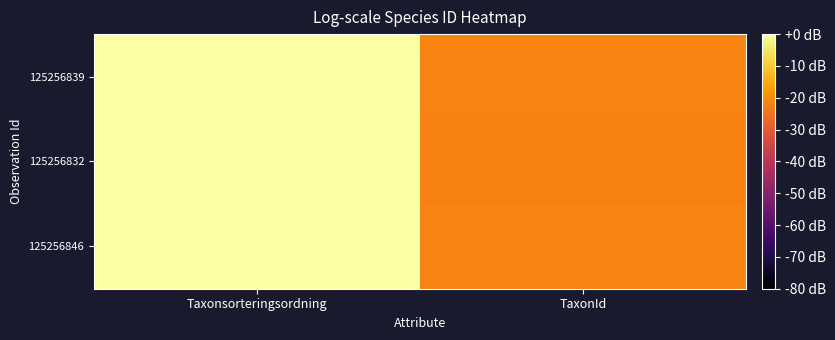

Reading left to right, transcribe all the data shown in this chart.

125256846: Taxonsorteringsordning=-0.0	TaxonId=-21.9
125256832: Taxonsorteringsordning=-0.1	TaxonId=-21.9
125256839: Taxonsorteringsordning=0.0	TaxonId=-21.9